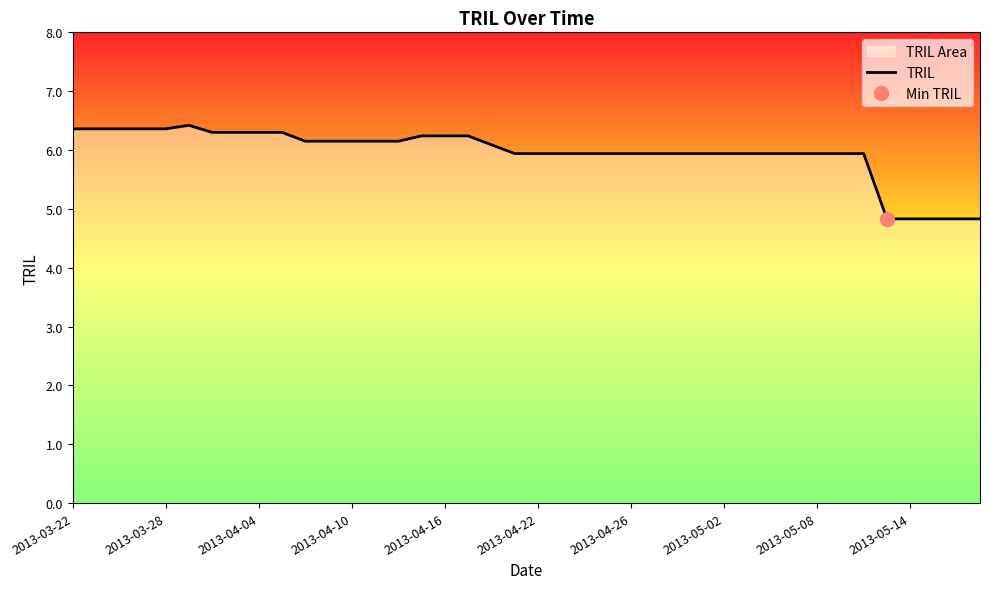

The value of TRIL at 2013-04-26 is 8.7. True or false?

False